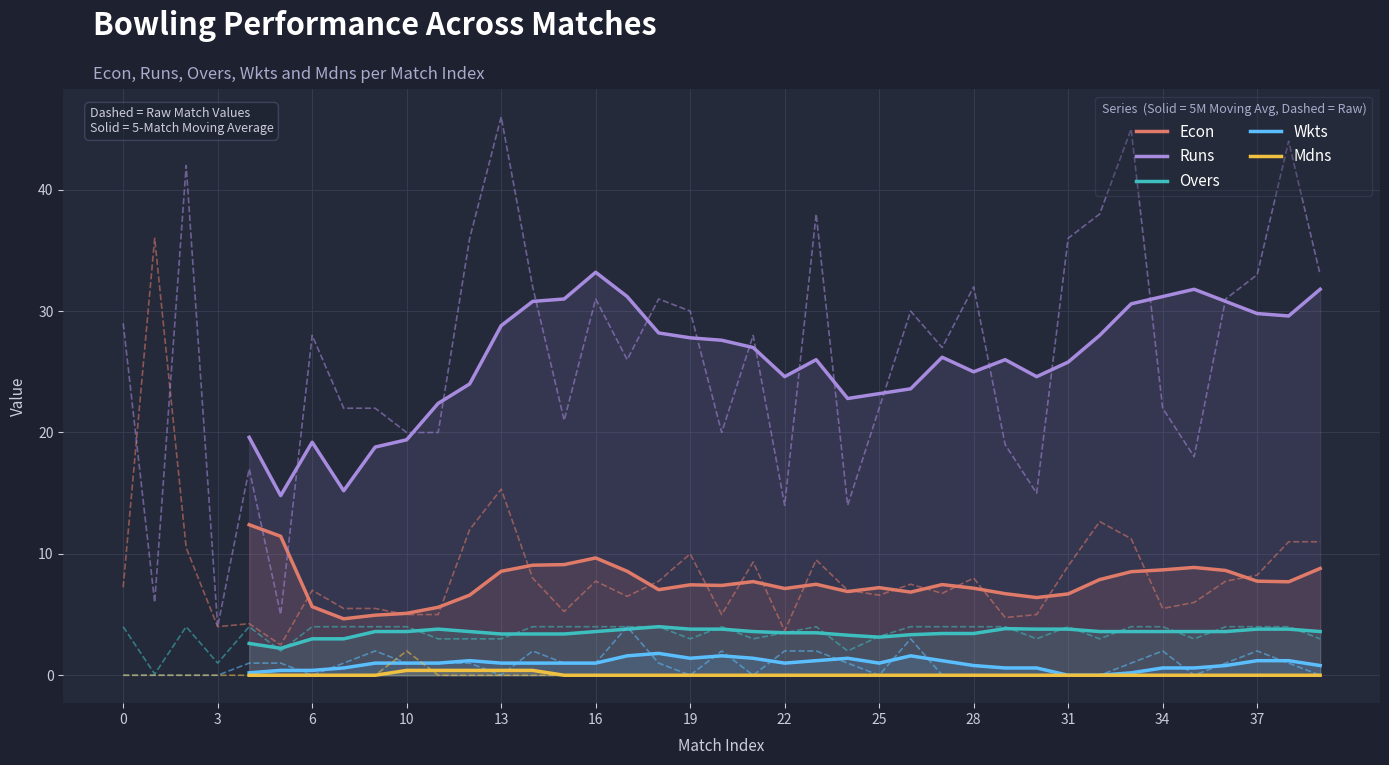

True or false: Overs and Mdns cross at least once.

False